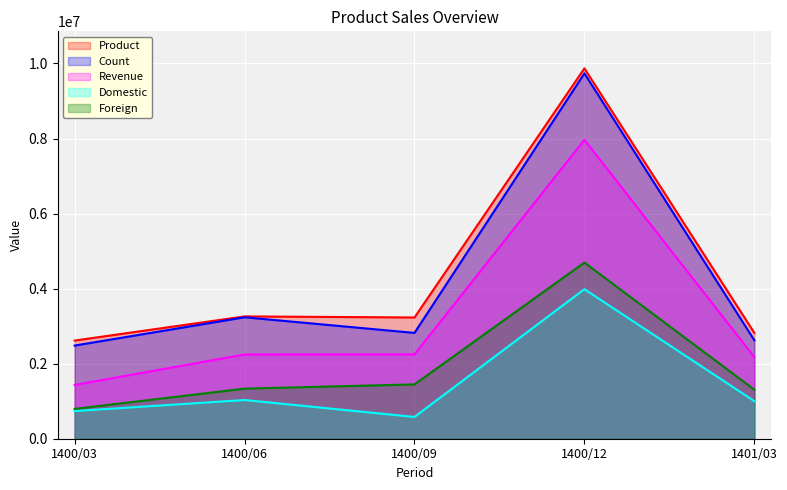

How many values in the Domestic series exceed 1001460?

2